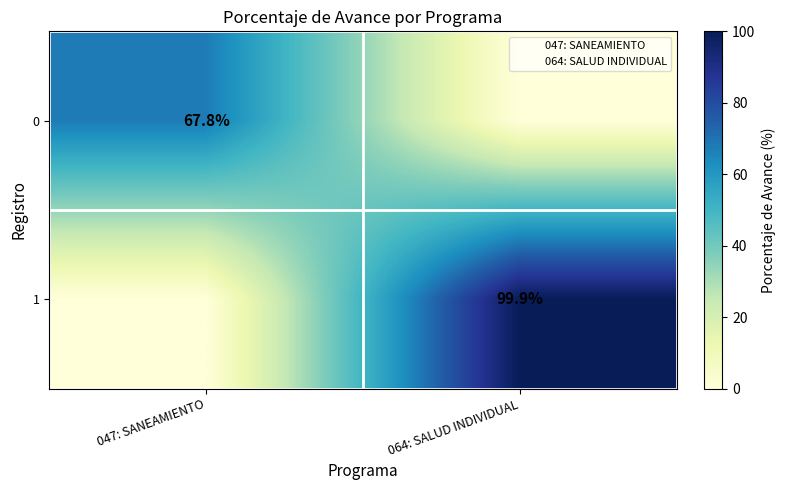

What is the difference between the 0 values at 047: SANEAMIENTO and 064: SALUD INDIVIDUAL?

67.8